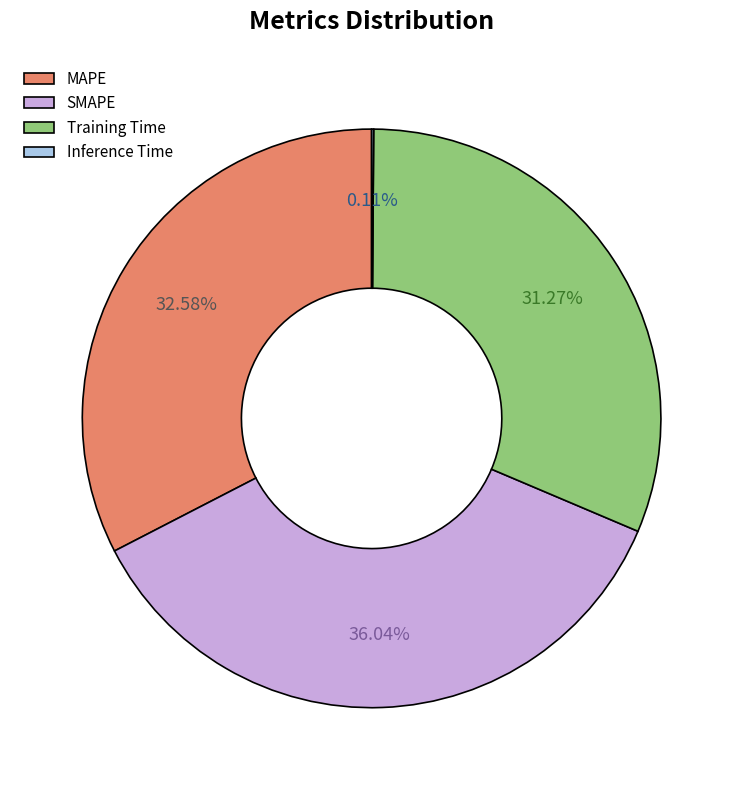

Between MAPE and SMAPE, which is larger?

SMAPE